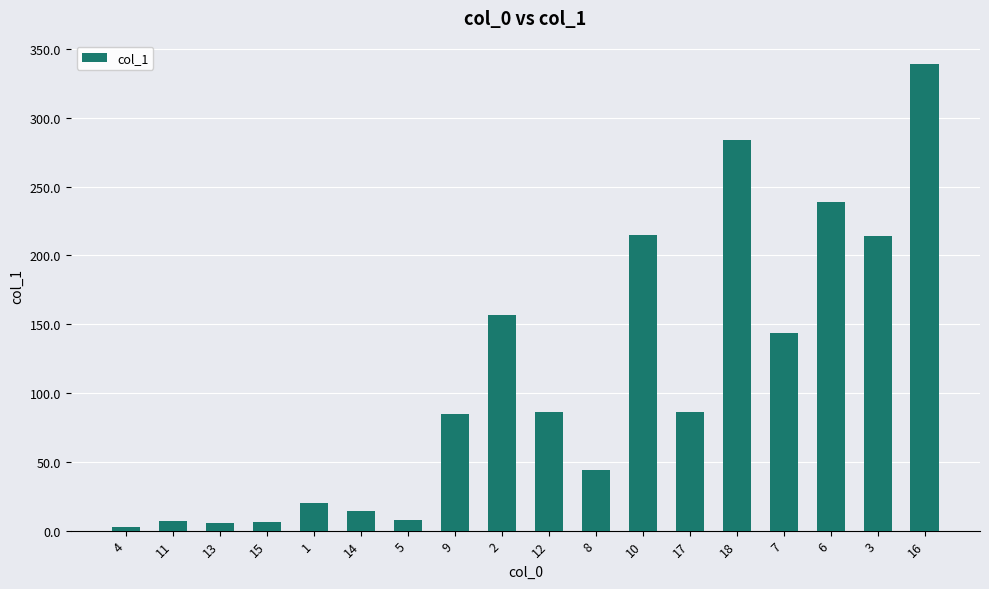

What is the difference between the second highest and second lowest values?

278.7